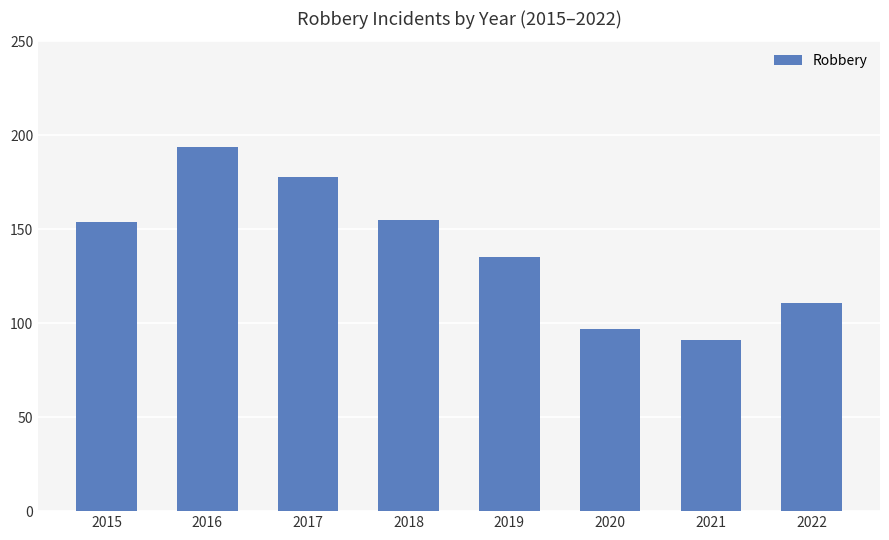

At which category does the chart reach its minimum across all series?

2021